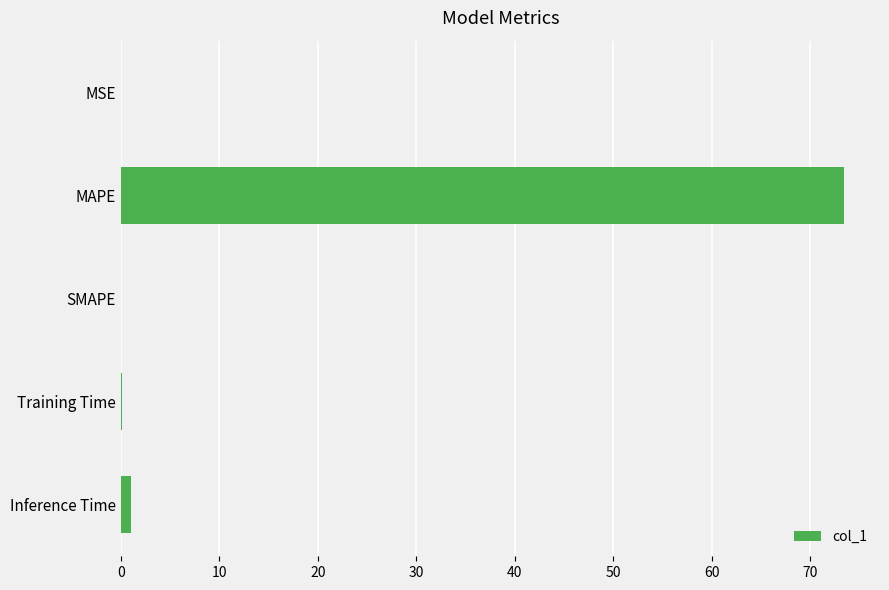

The chart shows a value of 17.9 at MAPE. True or false?

False